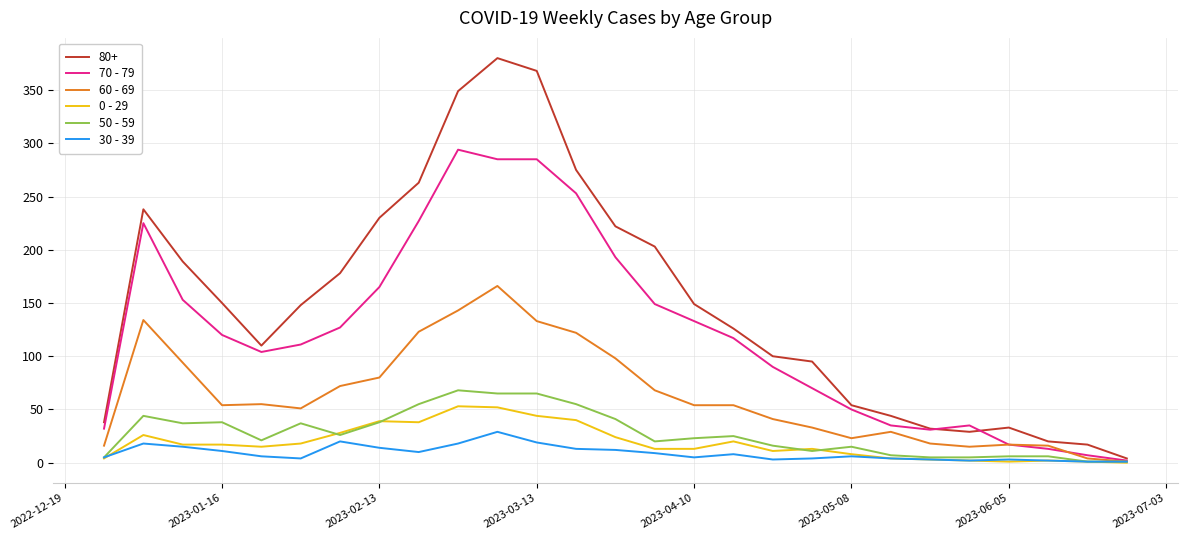

Which series has the largest total across all categories?

80+